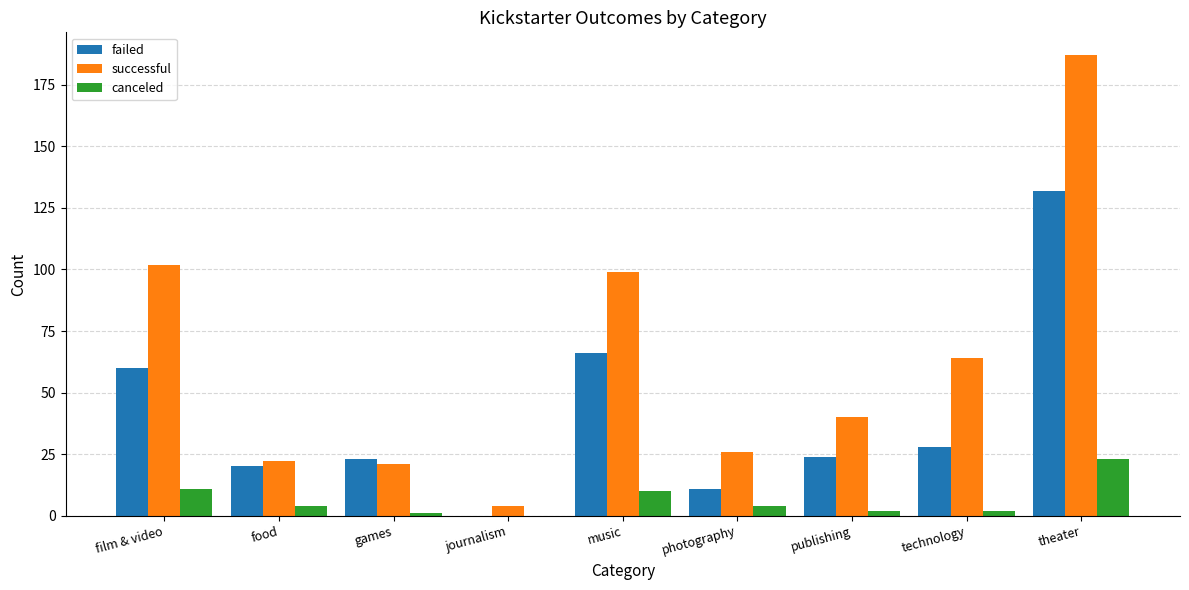

What is the sum of all canceled values?

57